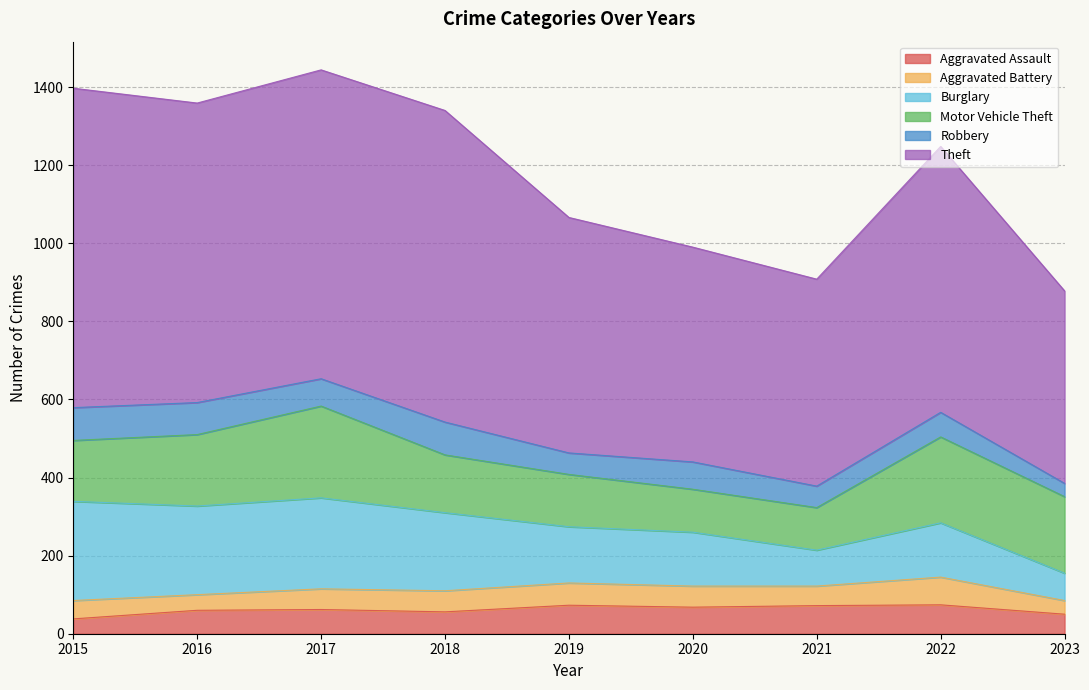

True or false: Theft and Burglary intersect in this chart.

False